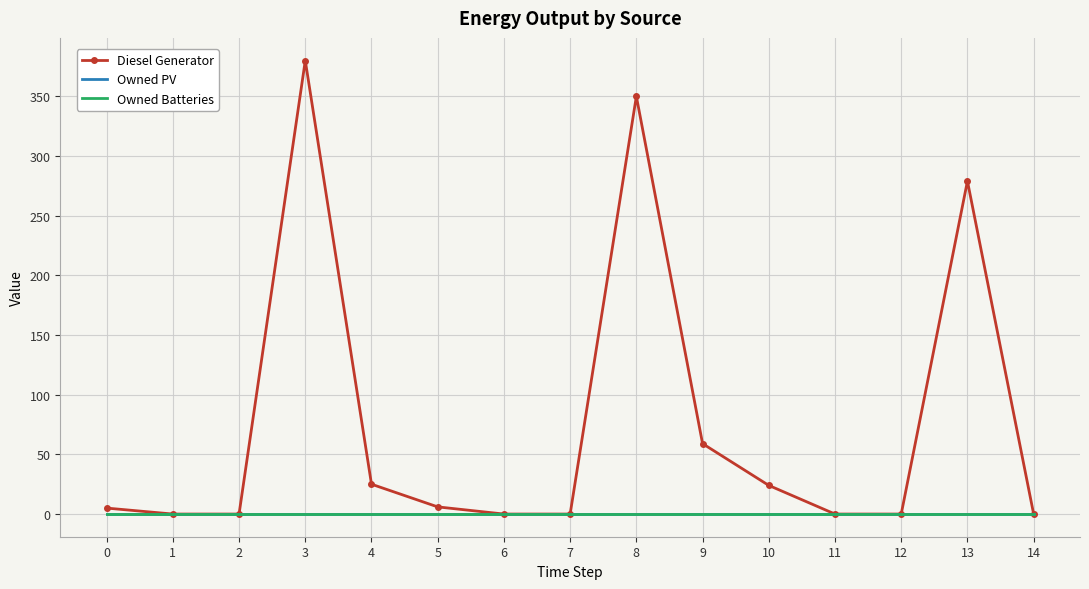

Which series changed the most between 8 and 9?

Diesel Generator